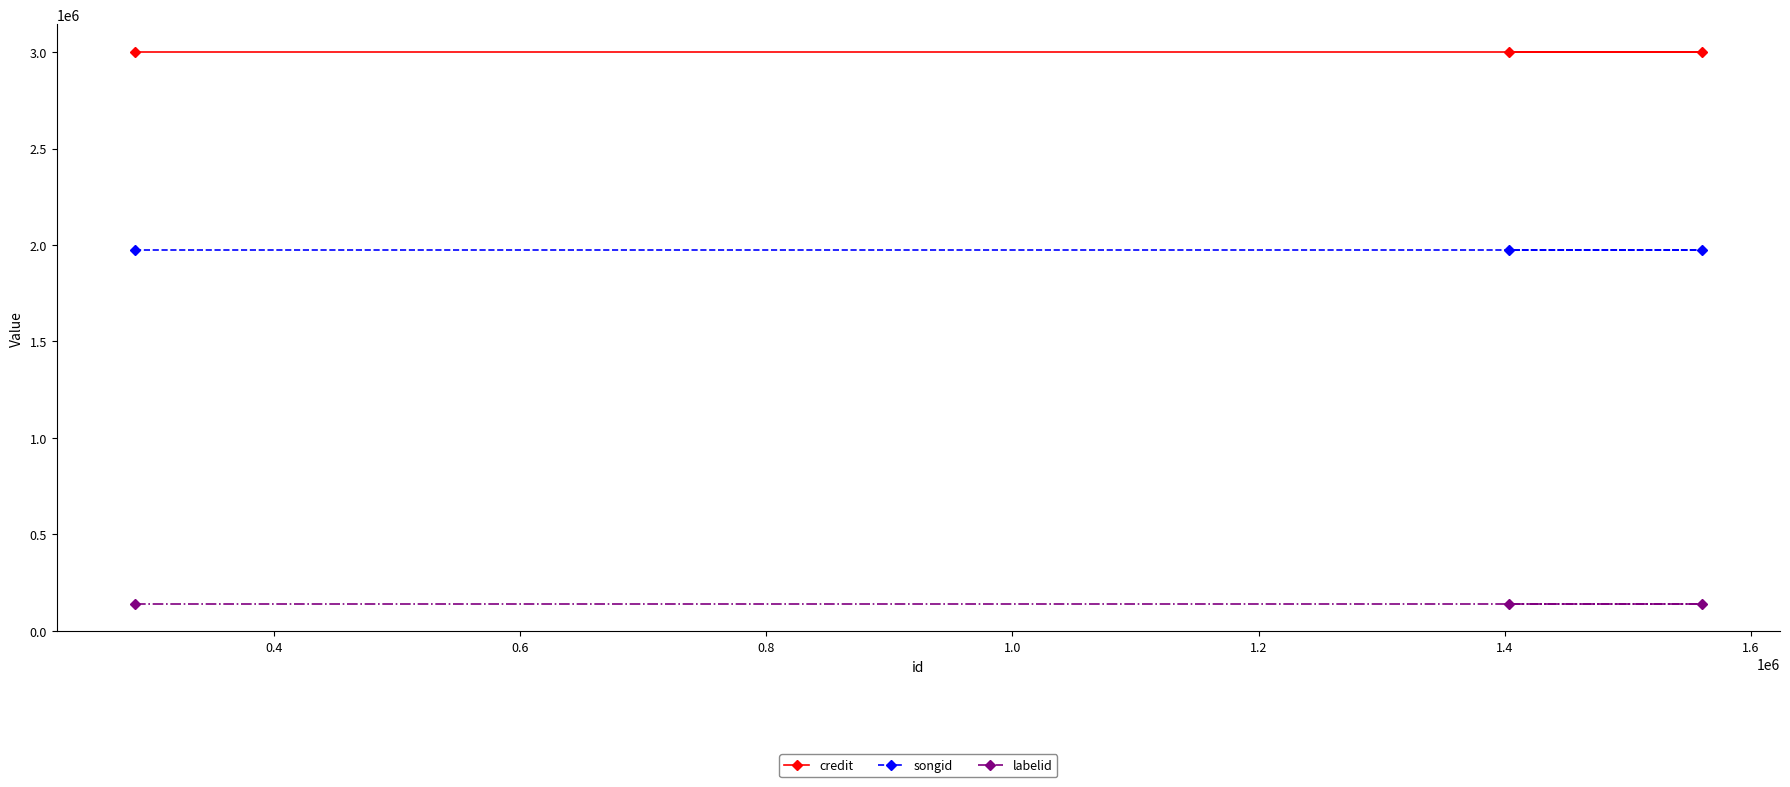

Reading left to right, transcribe all the data shown in this chart.

credit: 3000690	3000690	3000690
songid: 1974511	1974511	1974511
labelid: 139562	139562	139562